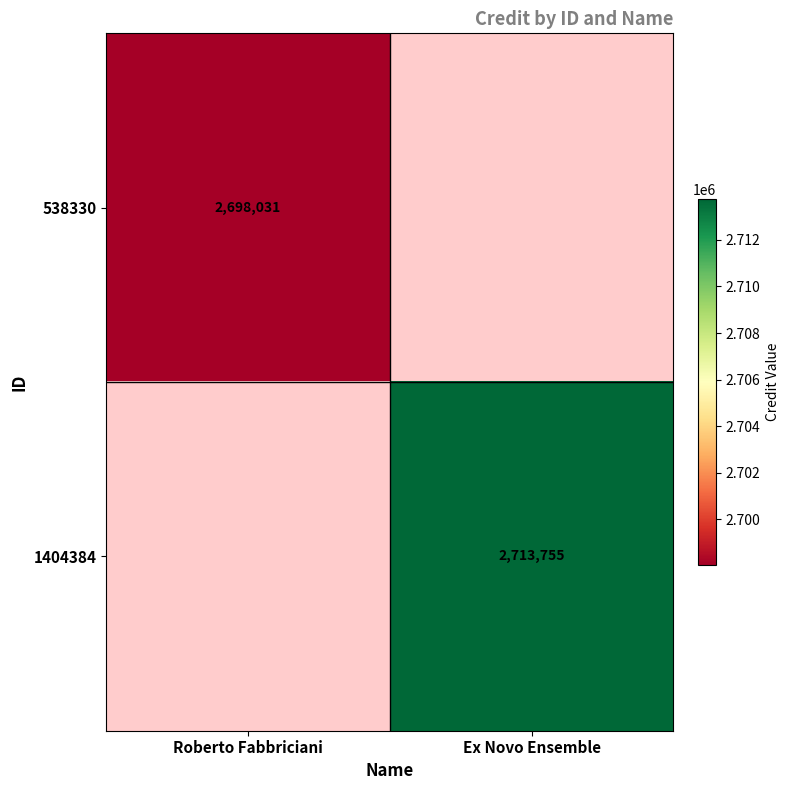

The value of 1404384 at Ex Novo Ensemble is 3849609.6. True or false?

False